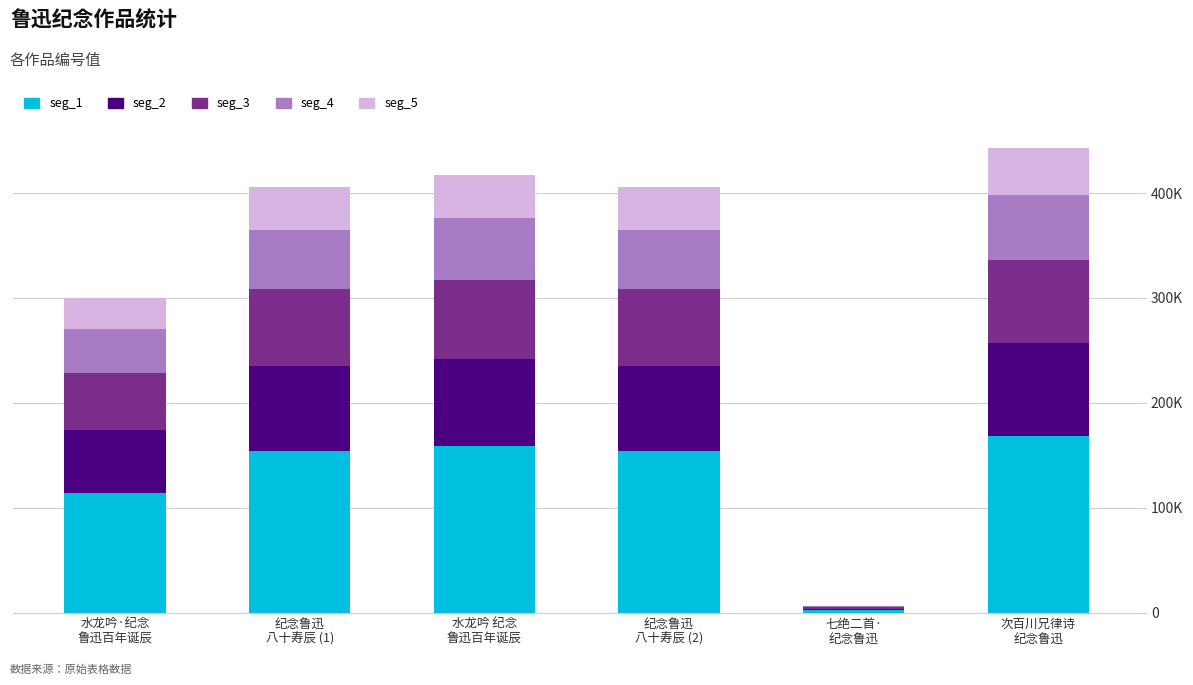

What are all the series names shown in the legend?

seg_1, seg_2, seg_3, seg_4, seg_5